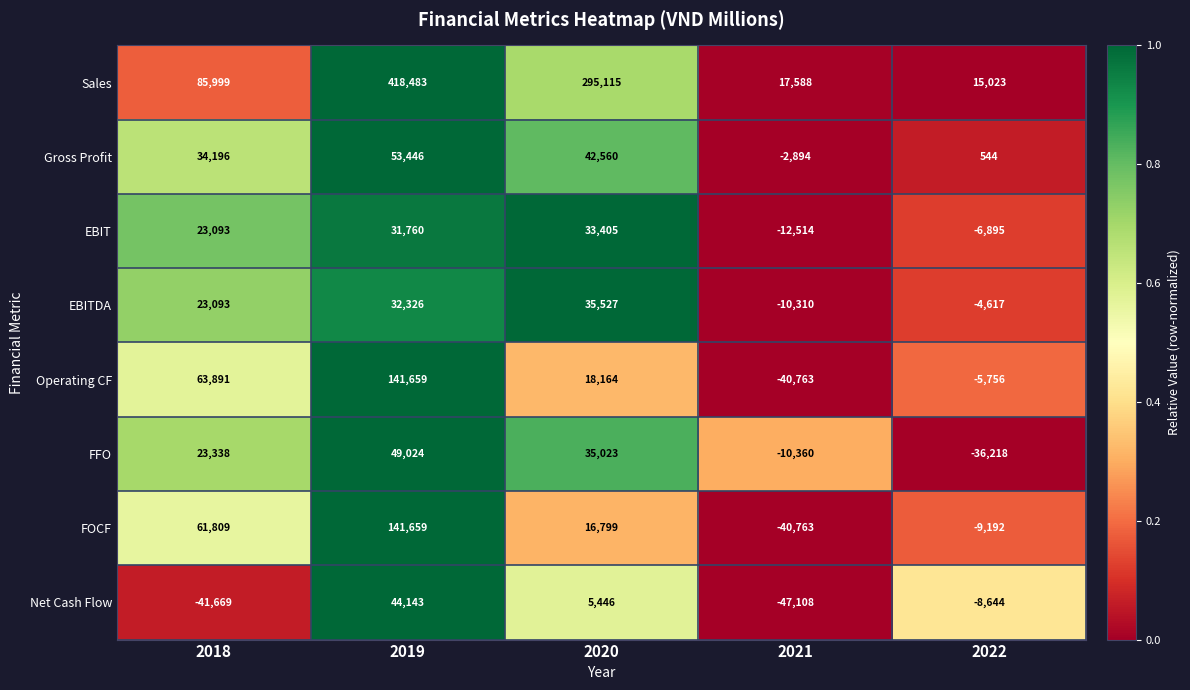

At 2020, list the series in order from smallest to largest.

Net Cash Flow, FOCF, Operating CF, EBIT, FFO, EBITDA, Gross Profit, Sales